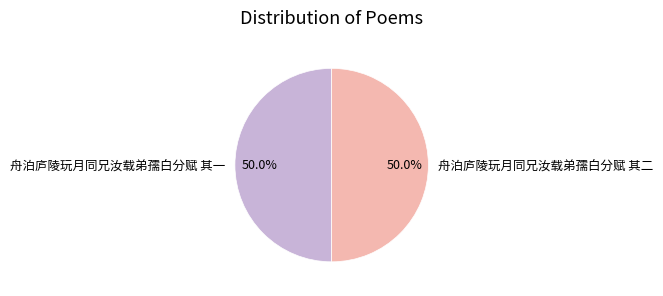

How much of the chart is everything except 舟泊庐陵玩月同兄汝载弟孺白分赋 其一?

50.0%